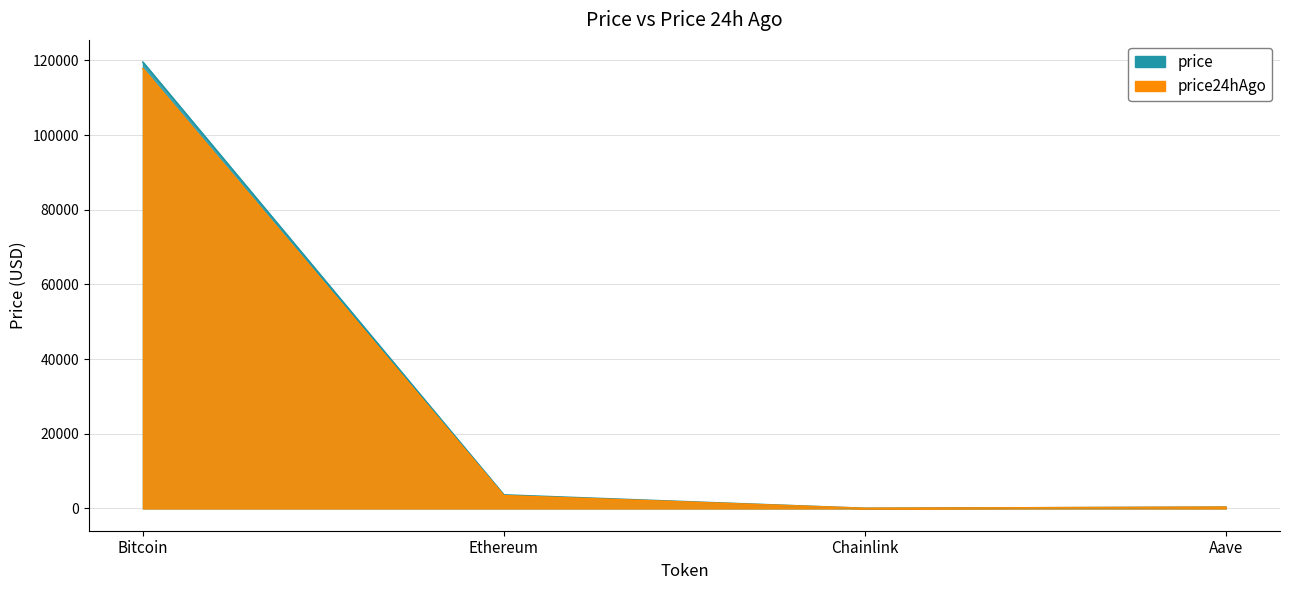

True or false: price24hAgo has more than 2 points higher than both neighbors.

False